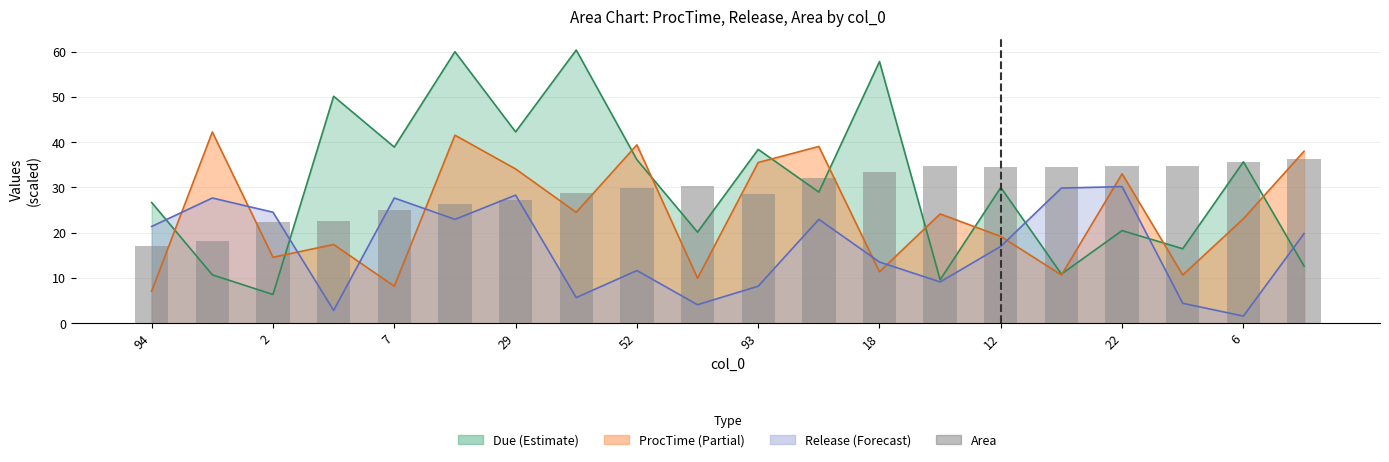

Where is Release nearest to the value 15?

18